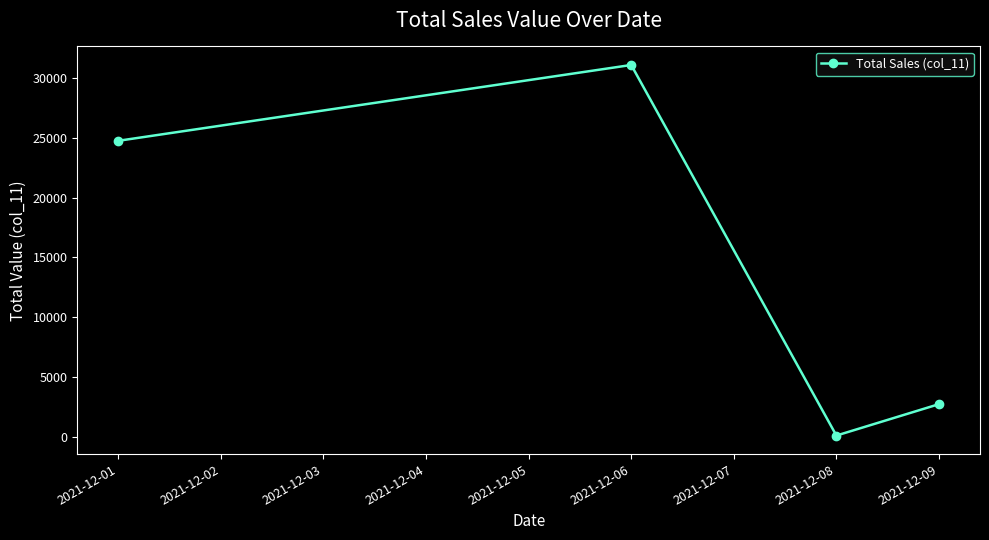

What is the change in value from 2021-12-06 to 2021-12-09?

-28408.4